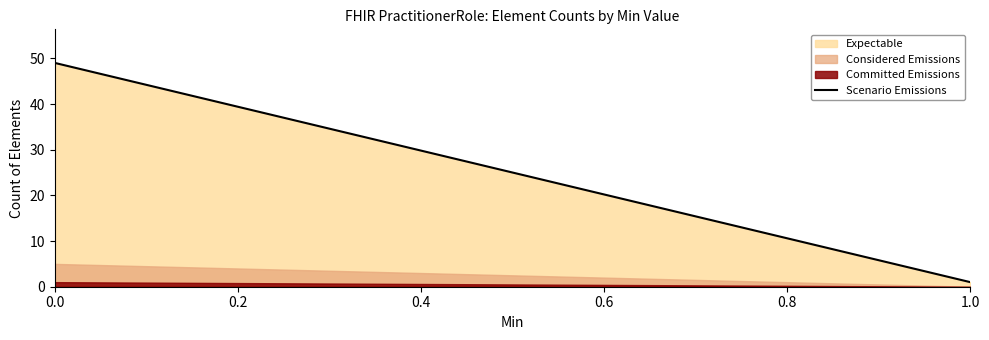

The value of Expectable at 0.0 is 29. True or false?

False